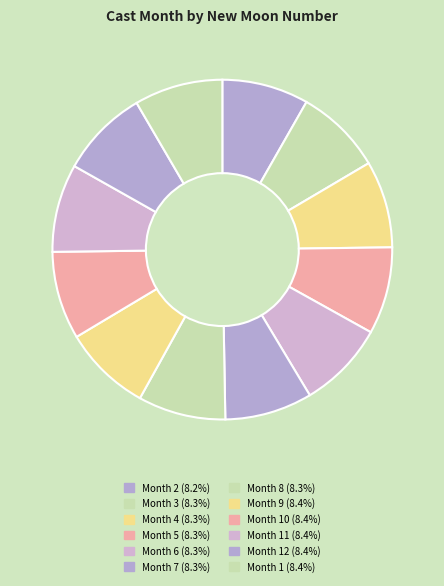

How many slices are in this pie chart?

12